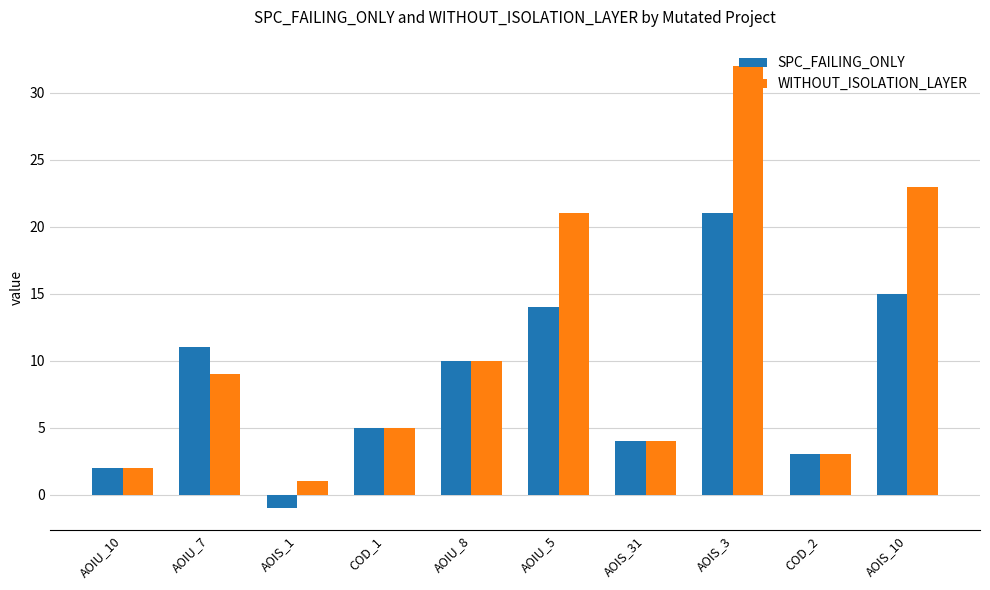

Where does the SPC_FAILING_ONLY series first go above 10?

AOIU_7